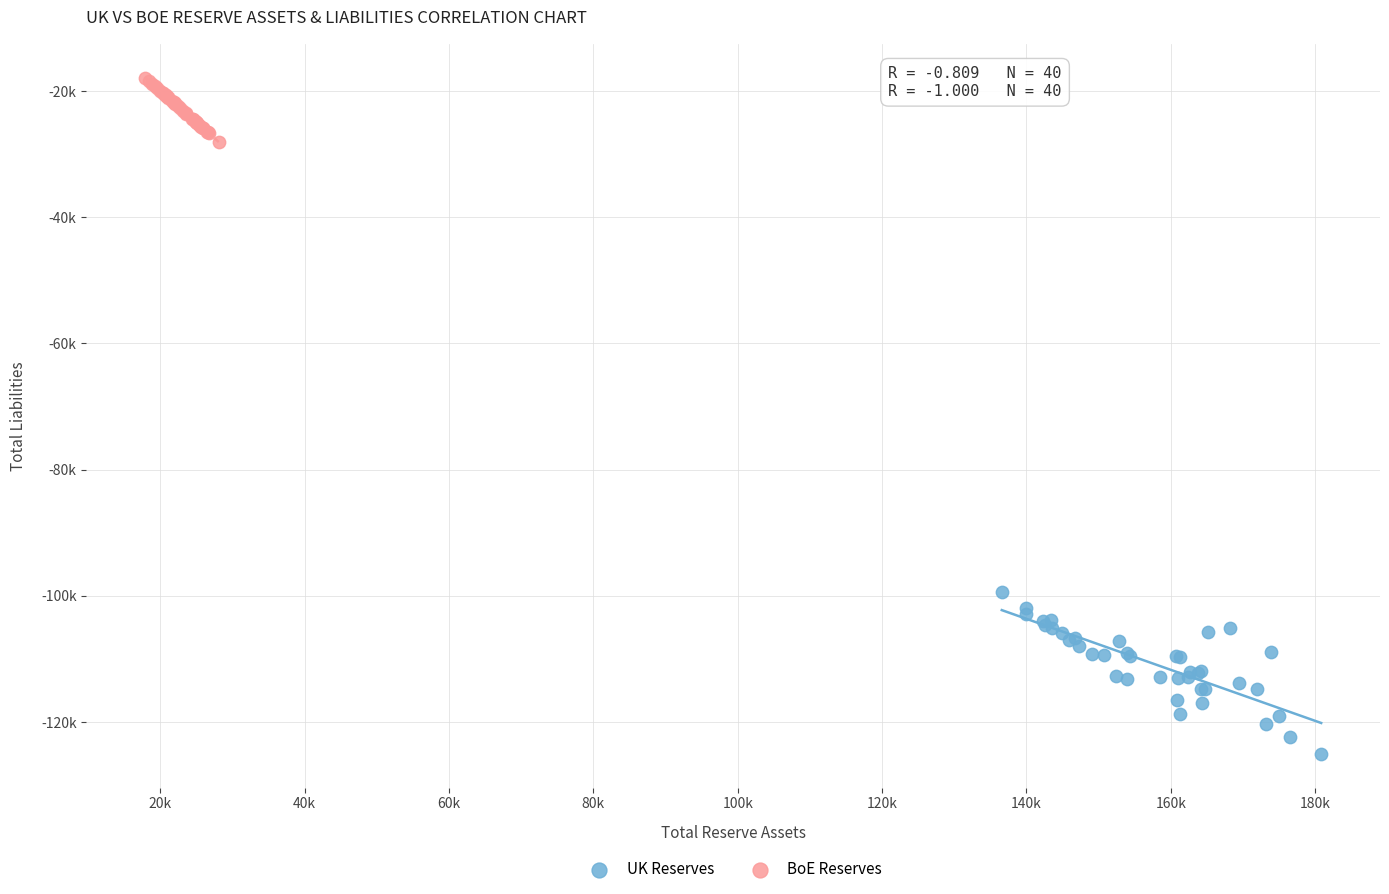

Which series contains the lowest Y value?

UK Reserves